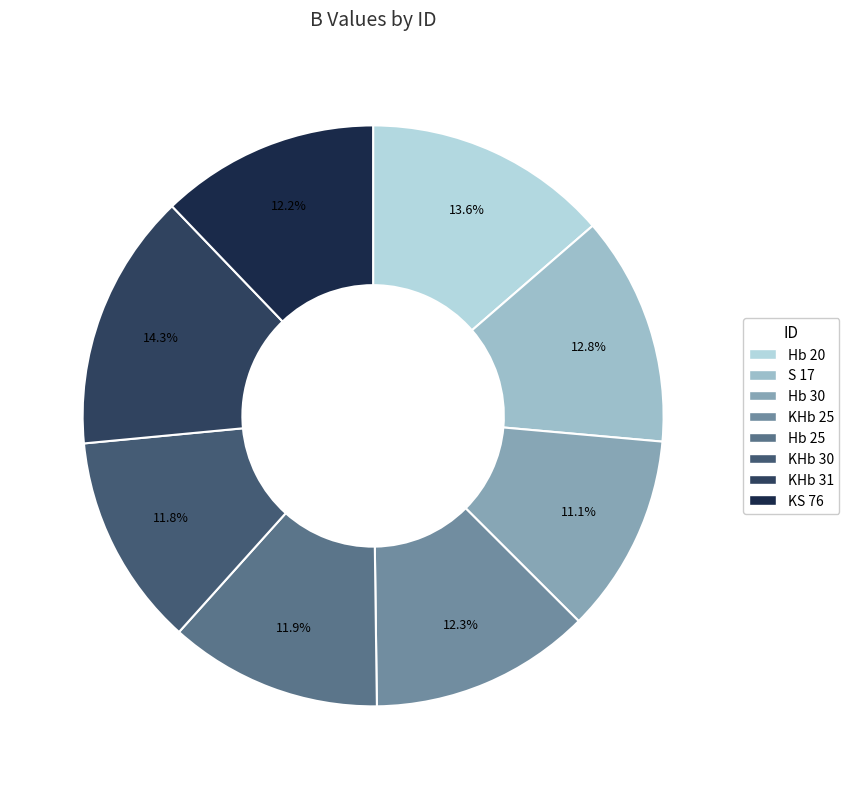

Which slice is the largest?

KHb 31